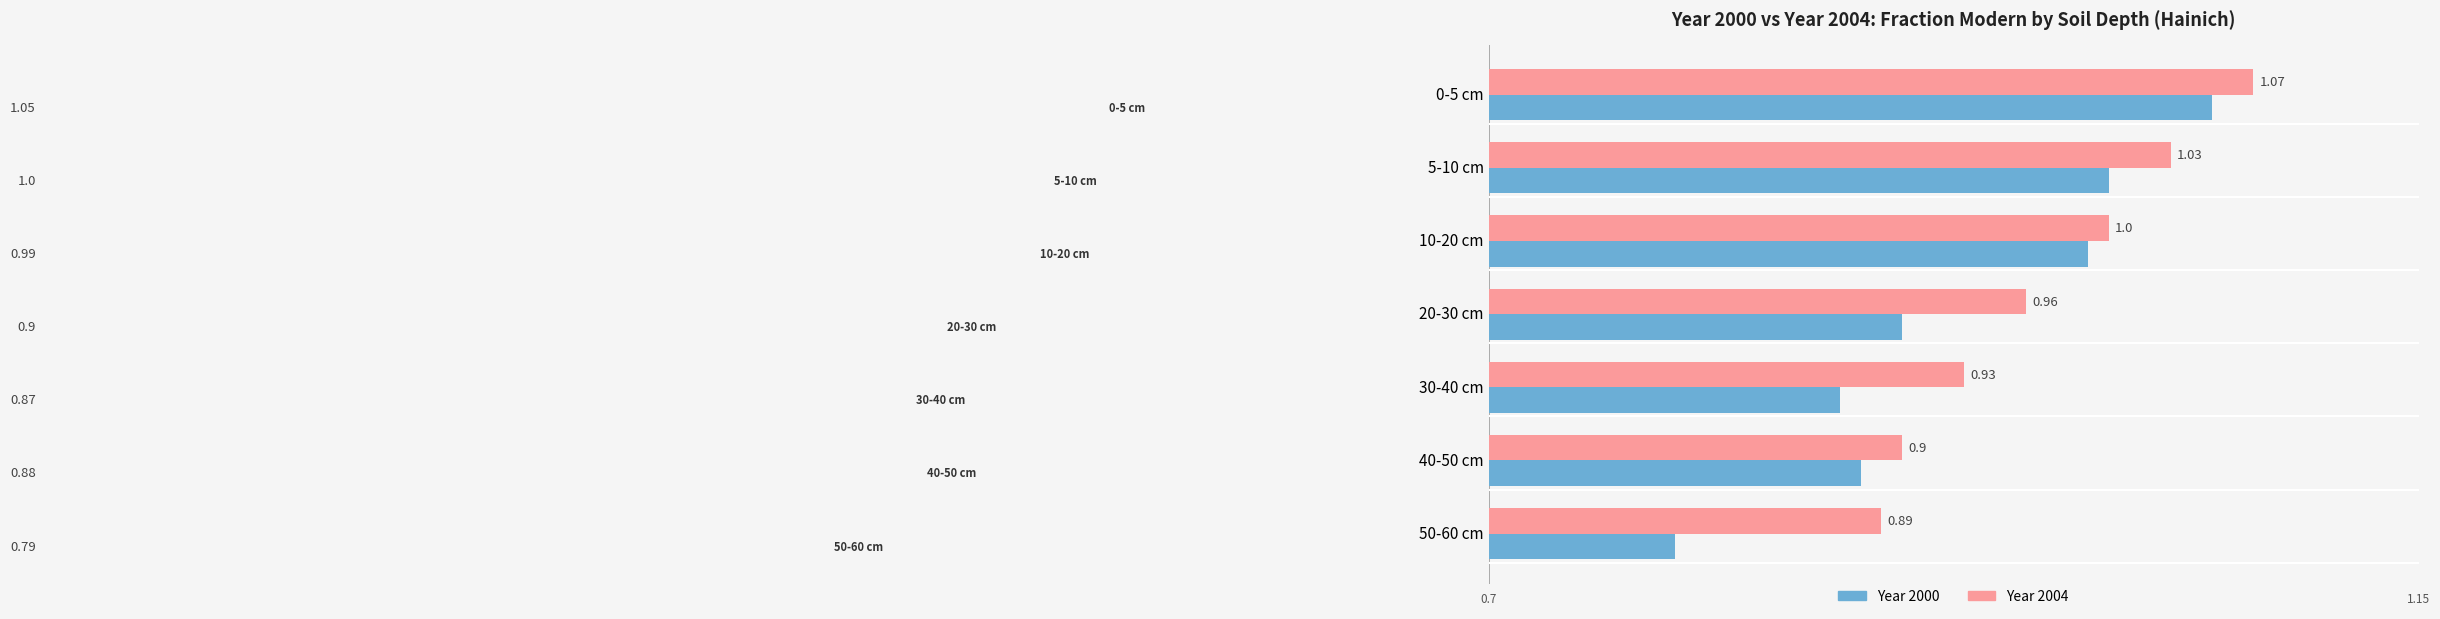

Which series has the widest spread of values?

Year 2000